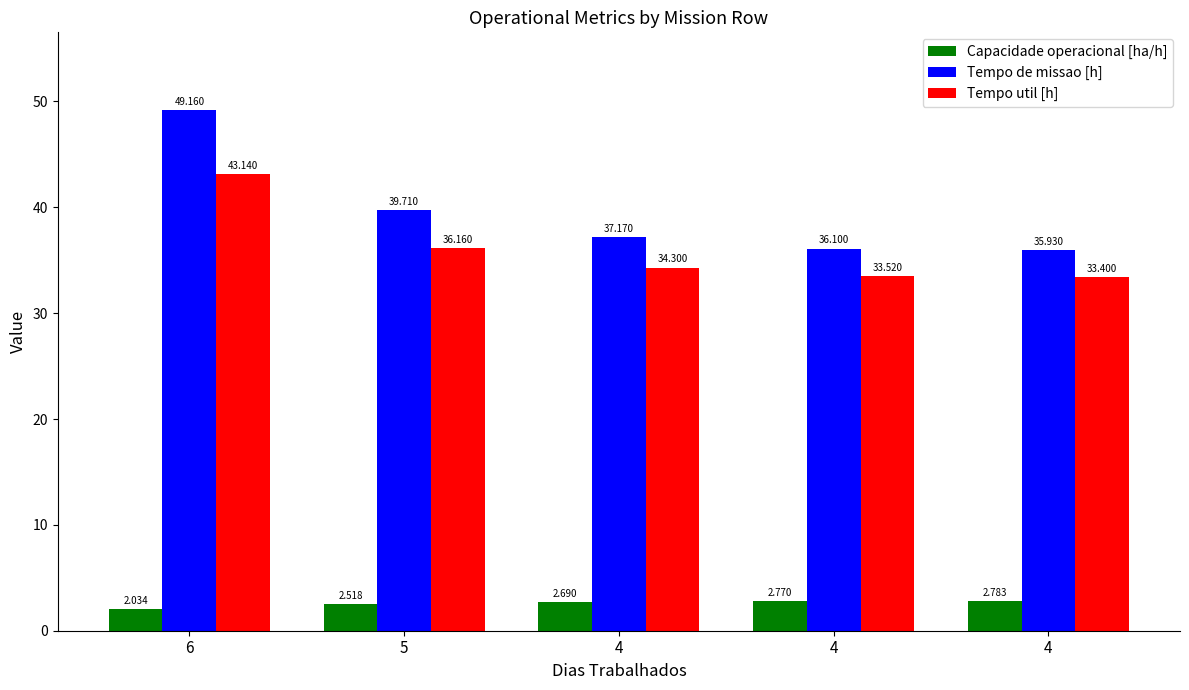

The Tempo de missao [h] series shows 36.1 at 4. True or false?

True